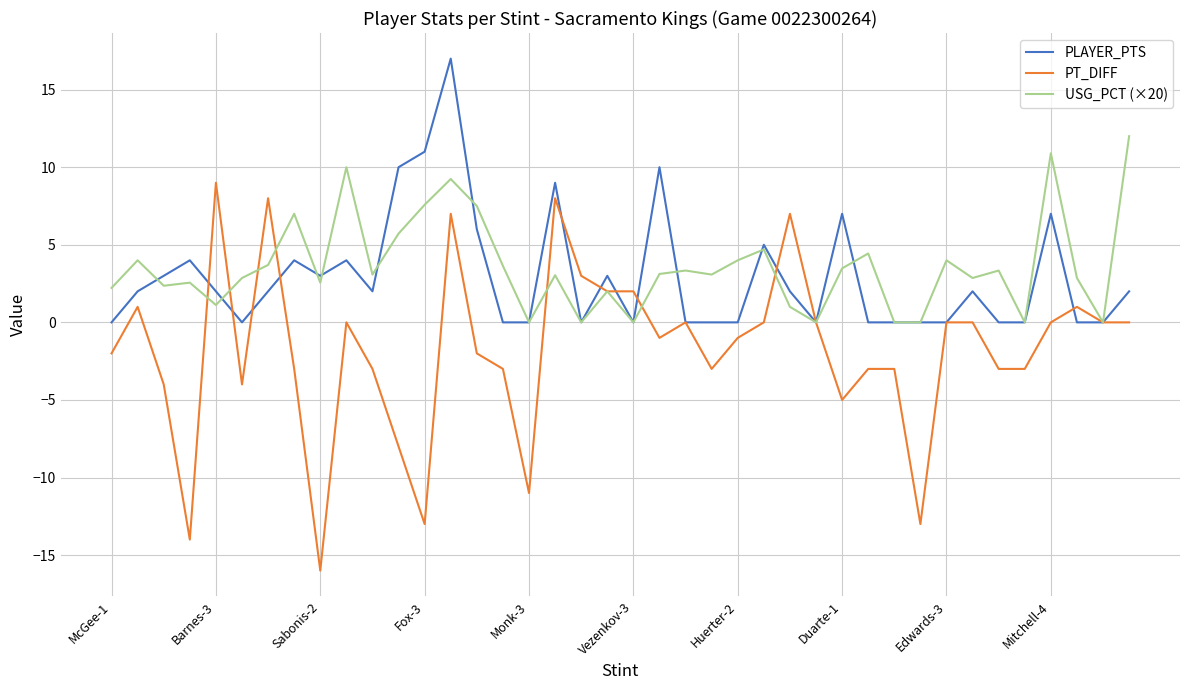

What is the average value of the USG_PCT (×20) series?

3.6